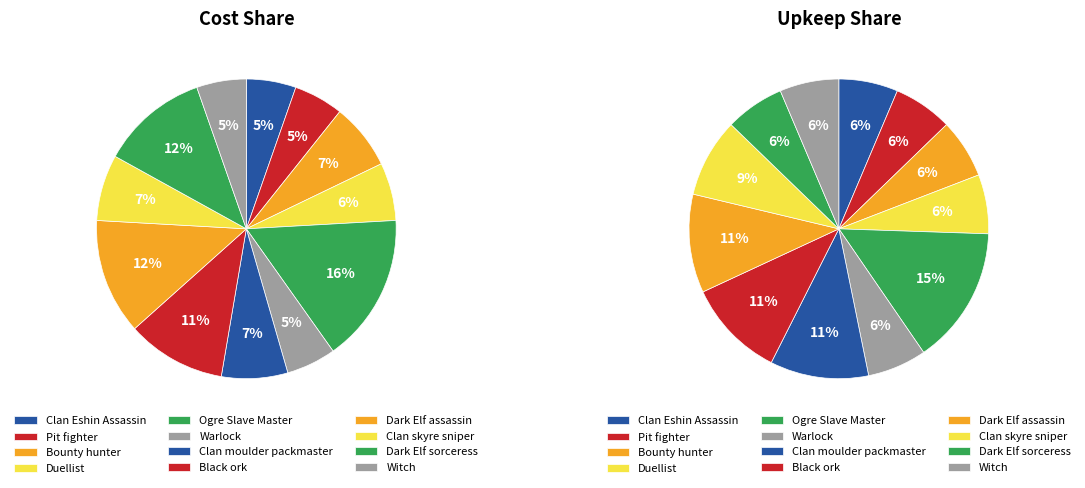

Rank the categories by value from lowest to highest.

Clan Eshin Assassin, Pit fighter, Warlock, Witch, Duellist, Bounty hunter, Clan moulder packmaster, Clan skyre sniper, Black ork, Dark Elf sorceress, Dark Elf assassin, Ogre Slave Master